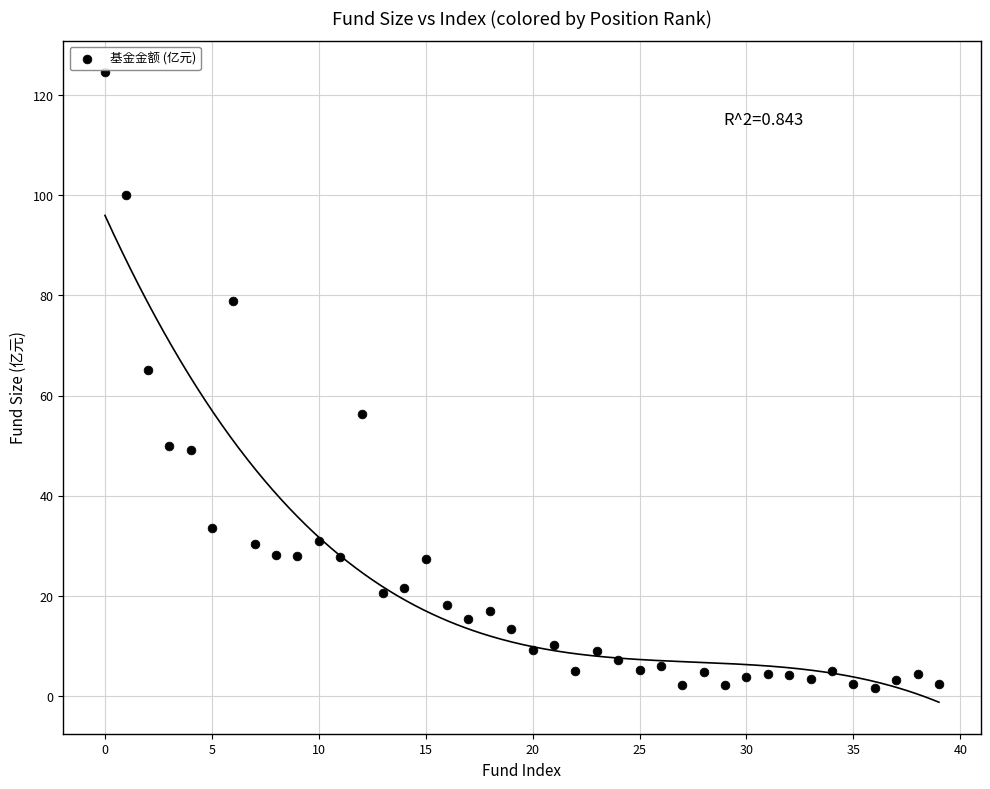

What Y value in the scatter plot is closest to 63?

65.2